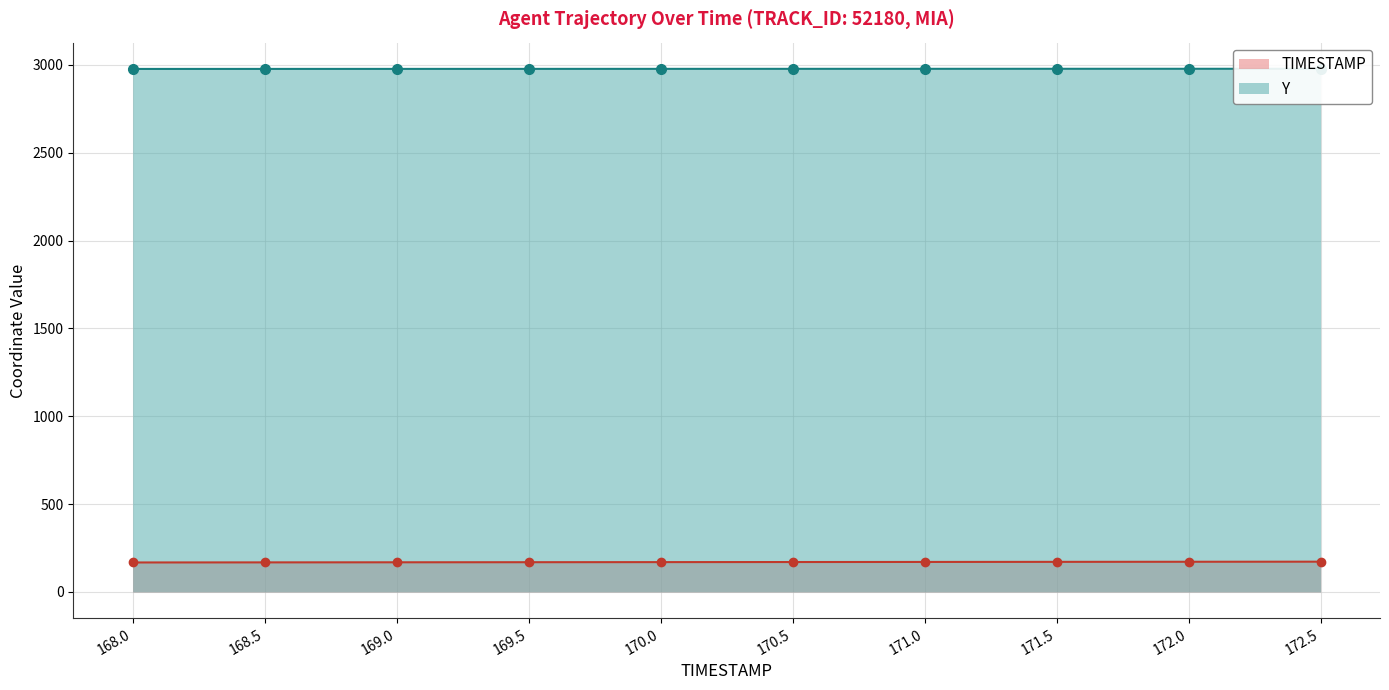

Rank the series at 170.5 from lowest to highest value.

TIMESTAMP, Y